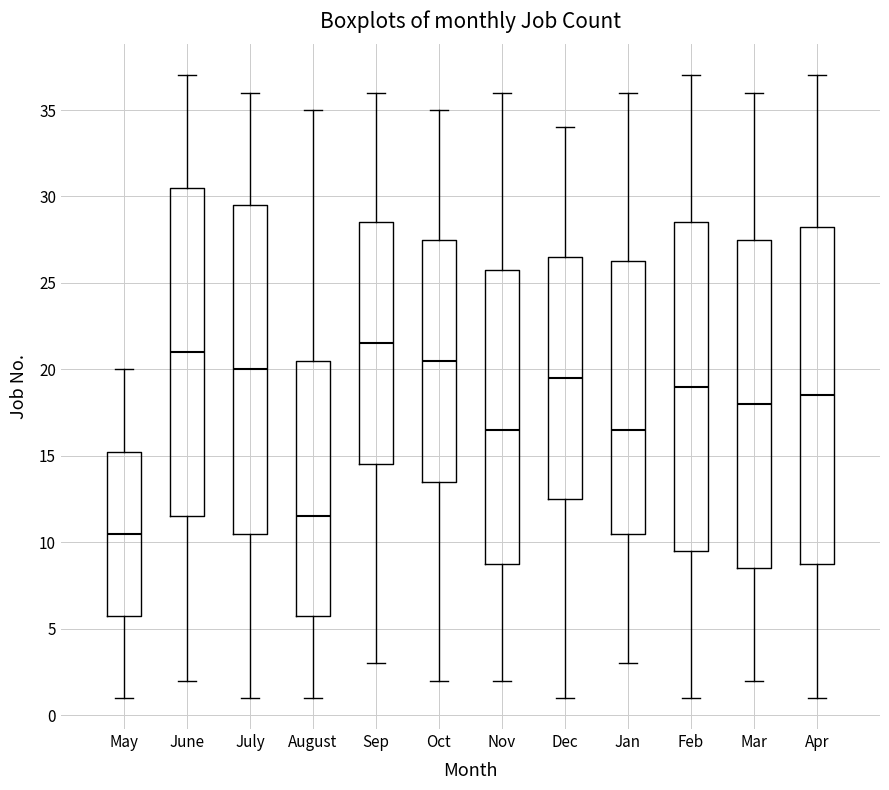

Reading left to right, transcribe this box plot: for each box, give where its median line is, the range the box spans, and where its two whiskers end, as read against the y-axis. The values are not printed on the chart, so give them approximately, as read against the axis.

May: median 10.5, box 6.0 to 15.5, whiskers 1.0 to 20.0
June: median 21.0, box 11.5 to 30.5, whiskers 2.0 to 37.0
July: median 20.0, box 10.5 to 29.5, whiskers 1.0 to 36.0
August: median 11.5, box 6.0 to 20.5, whiskers 1.0 to 35.0
Sep: median 21.5, box 14.5 to 28.5, whiskers 3.0 to 36.0
Oct: median 20.5, box 13.5 to 27.5, whiskers 2.0 to 35.0
Nov: median 16.5, box 9.0 to 26.0, whiskers 2.0 to 36.0
Dec: median 19.5, box 12.5 to 26.5, whiskers 1.0 to 34.0
Jan: median 16.5, box 10.5 to 26.5, whiskers 3.0 to 36.0
Feb: median 19.0, box 9.5 to 28.5, whiskers 1.0 to 37.0
Mar: median 18.0, box 8.5 to 27.5, whiskers 2.0 to 36.0
Apr: median 18.5, box 9.0 to 28.5, whiskers 1.0 to 37.0